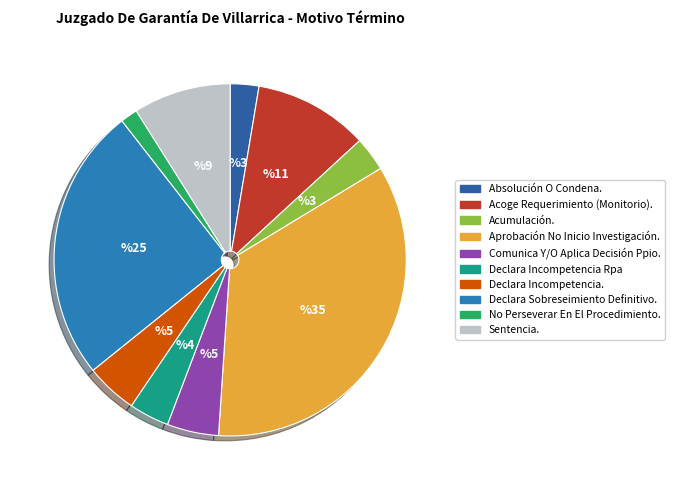

Count the number of slices in the pie.

10